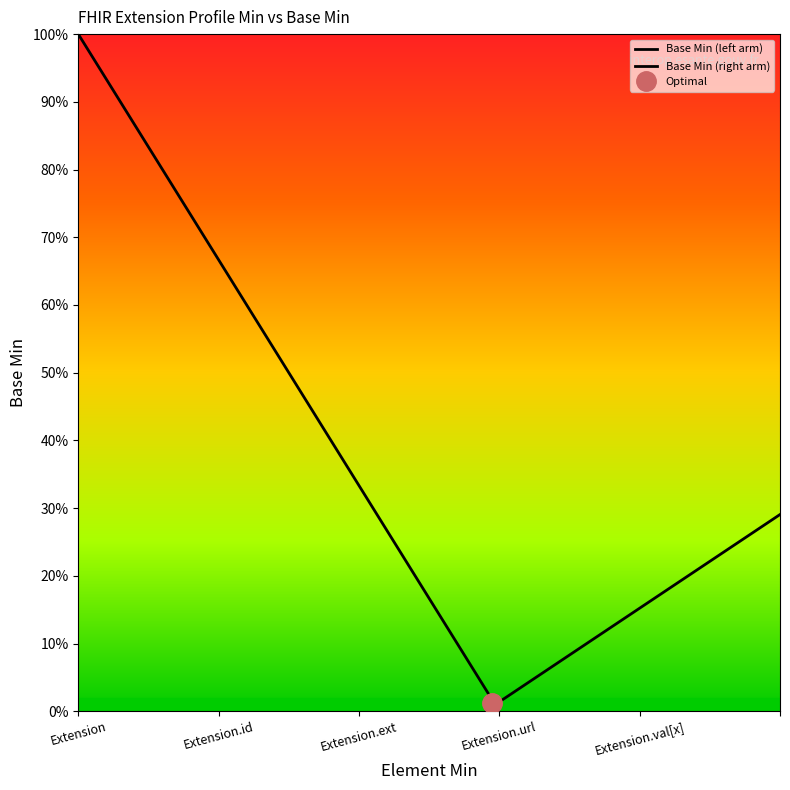

What position from the left is Extension.extension?

3